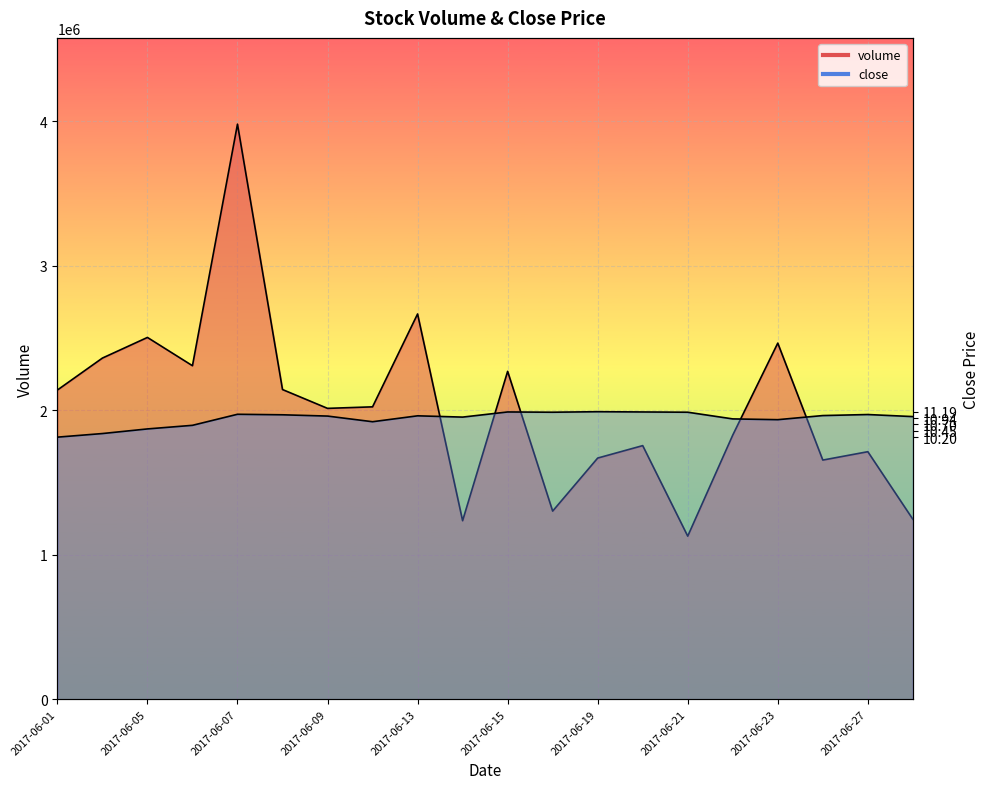

True or false: close has more than 0 interior local peaks.

True